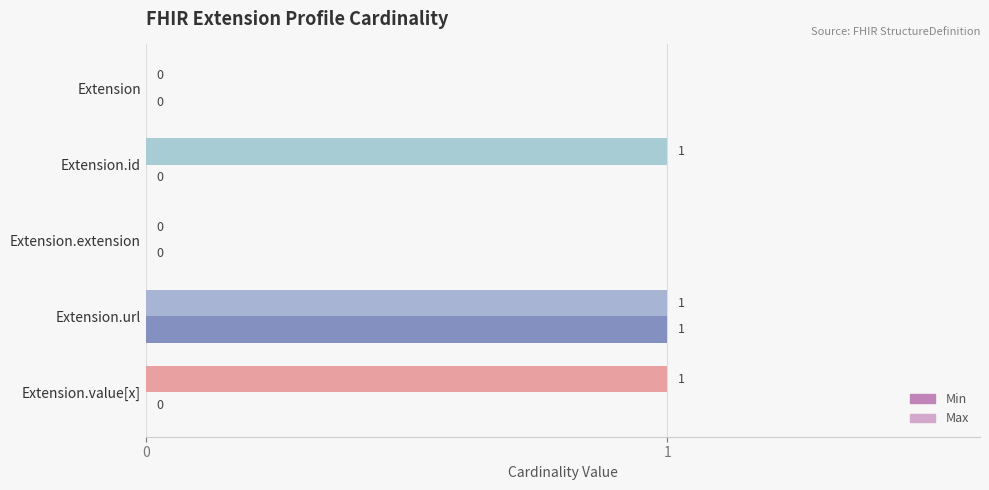

What is the sum of all Max values?

3